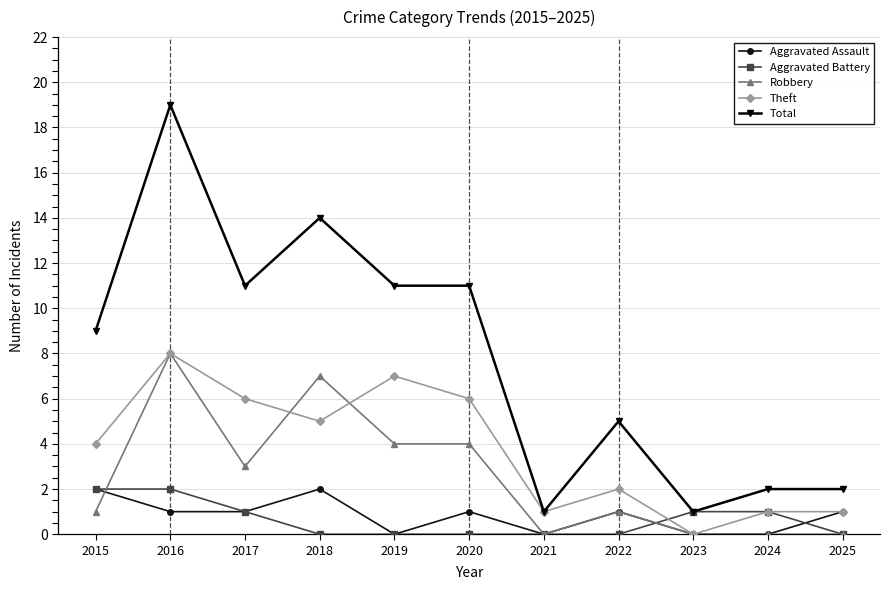

True or false: Total and Aggravated Assault cross at least once.

False